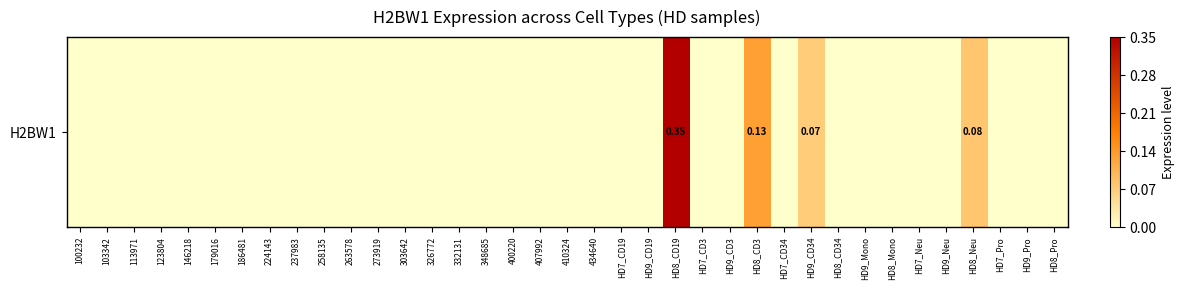

Between 103342 and 407992, which is larger?

103342